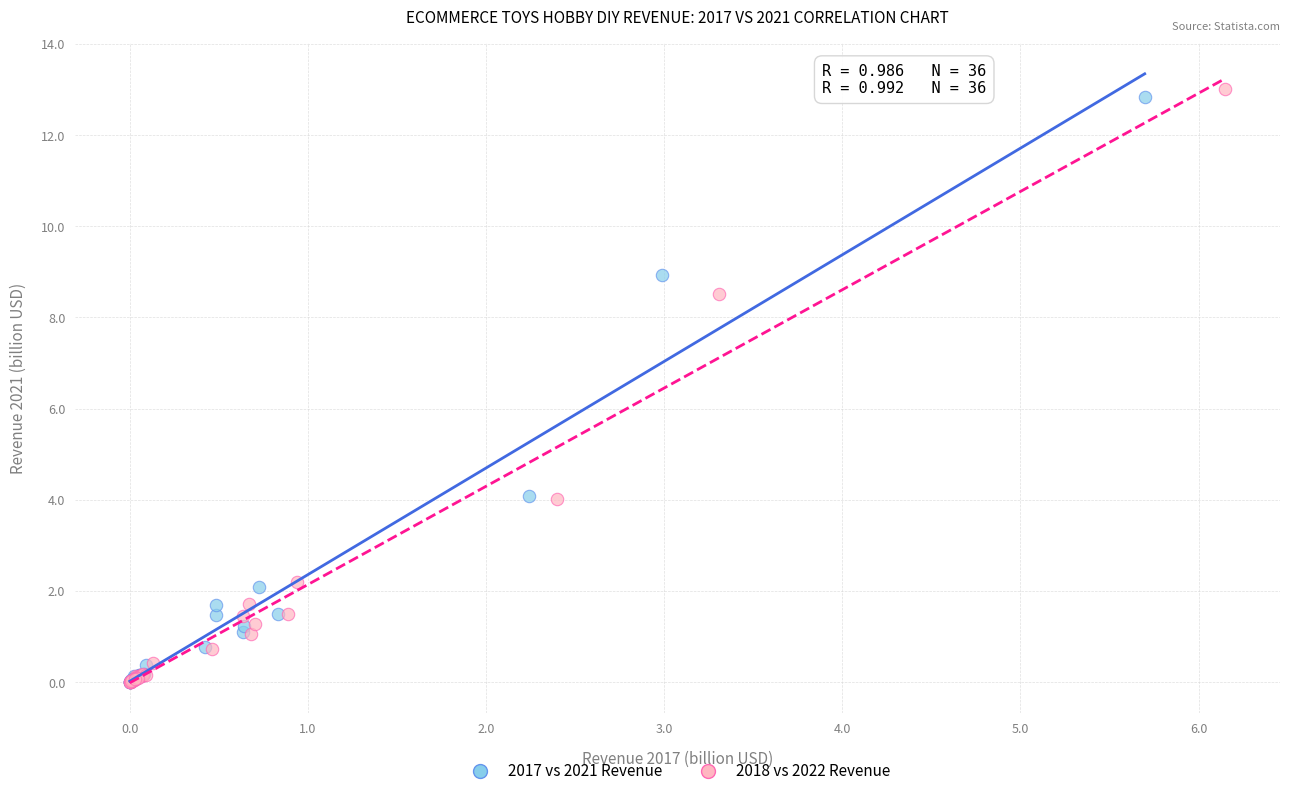

What are all the series names shown in the legend?

2017 vs 2021 Revenue, 2018 vs 2022 Revenue